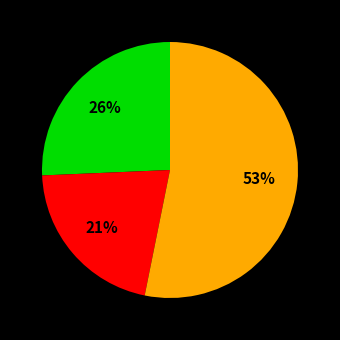

Count the number of slices in the pie.

3